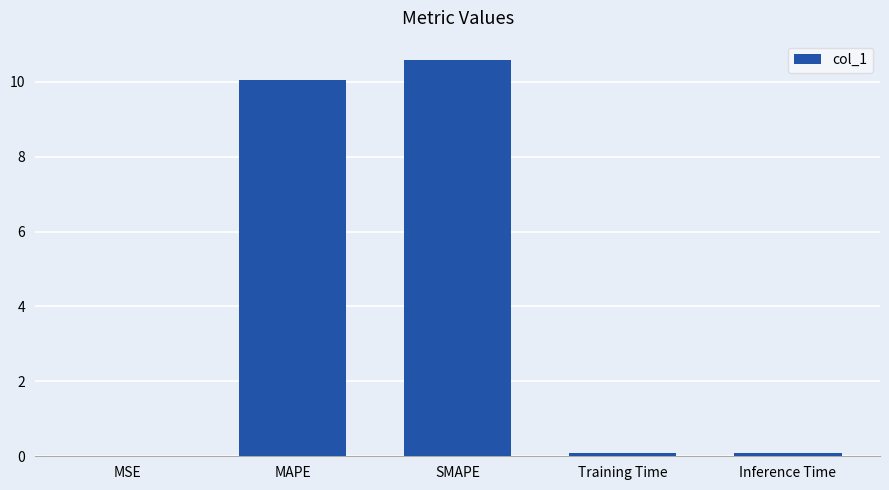

How many distinct data groups are displayed?

1